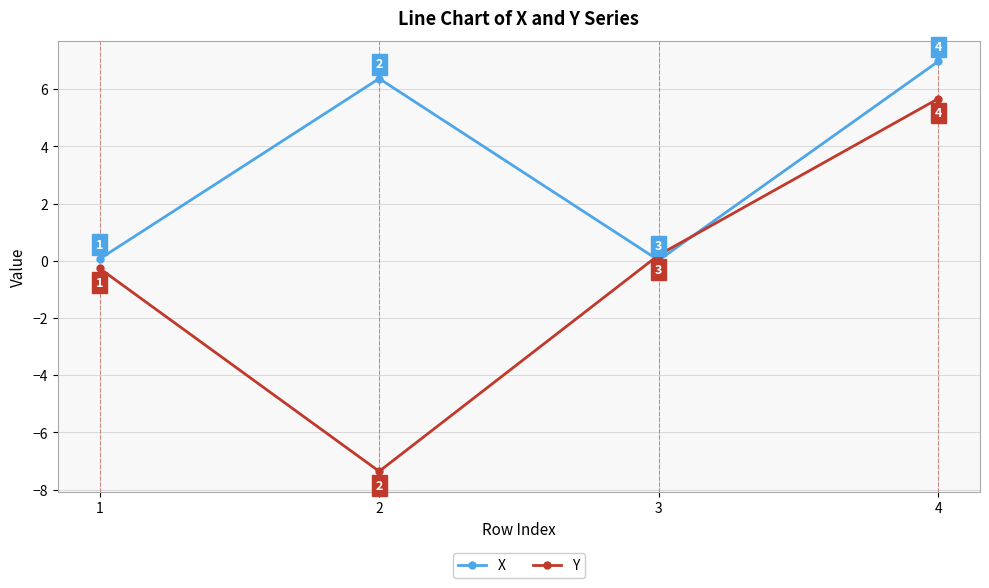

Is the value of X at 2 greater than the value of Y at 1?

Yes